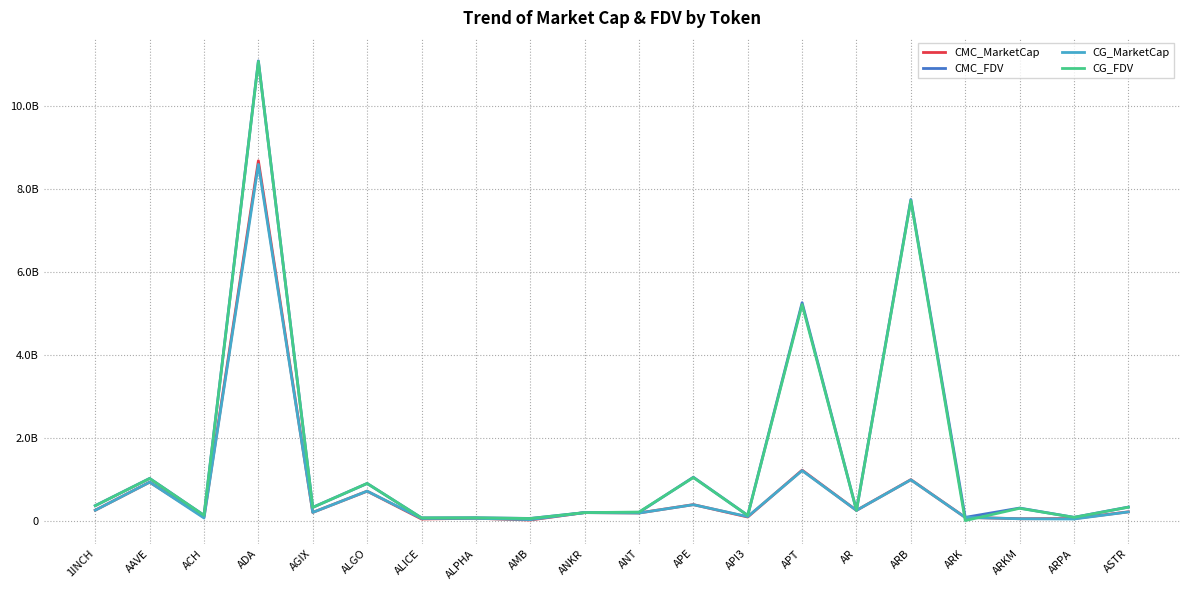

Rank the categories by CMC_MarketCap value from highest to lowest.

ADA, APT, ARB, AAVE, ALGO, APE, 1INCH, AR, ASTR, AGIX, ANKR, ANT, ACH, API3, ARK, ALPHA, ARPA, ARKM, ALICE, AMB